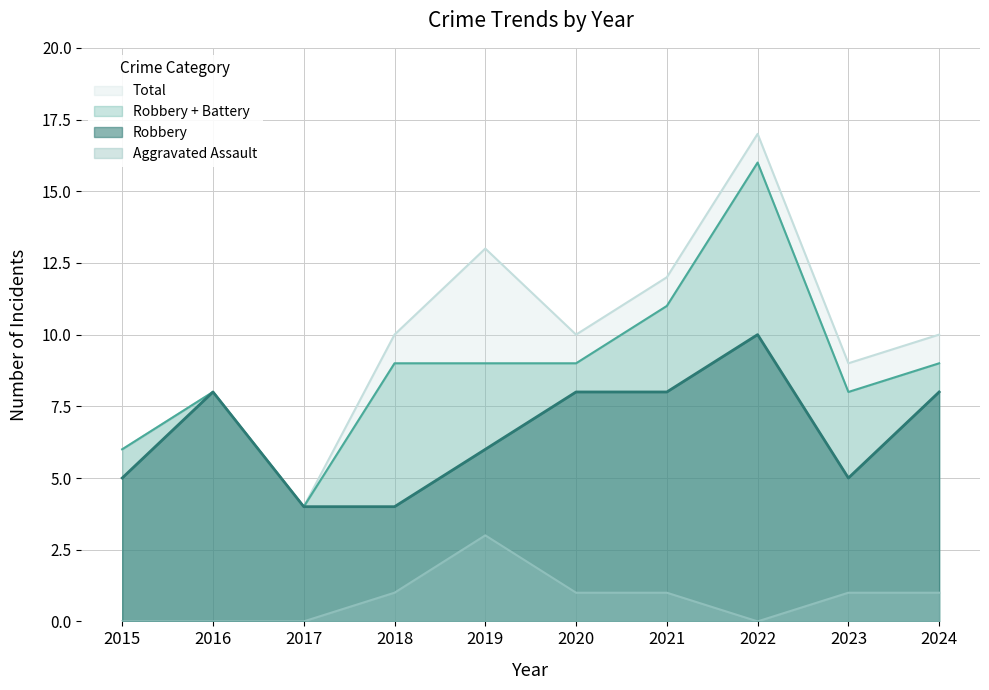

Where is Robbery nearest to the value 7?

2016